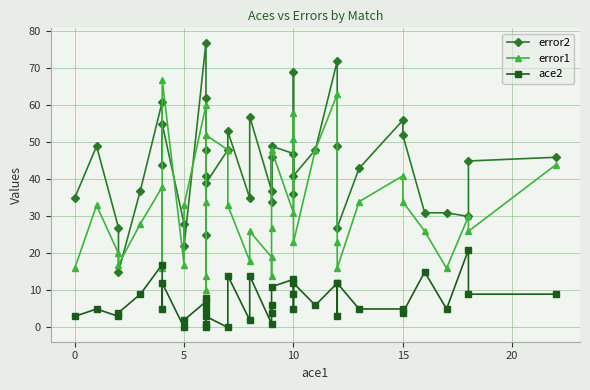

How many lines are shown in the chart?

3